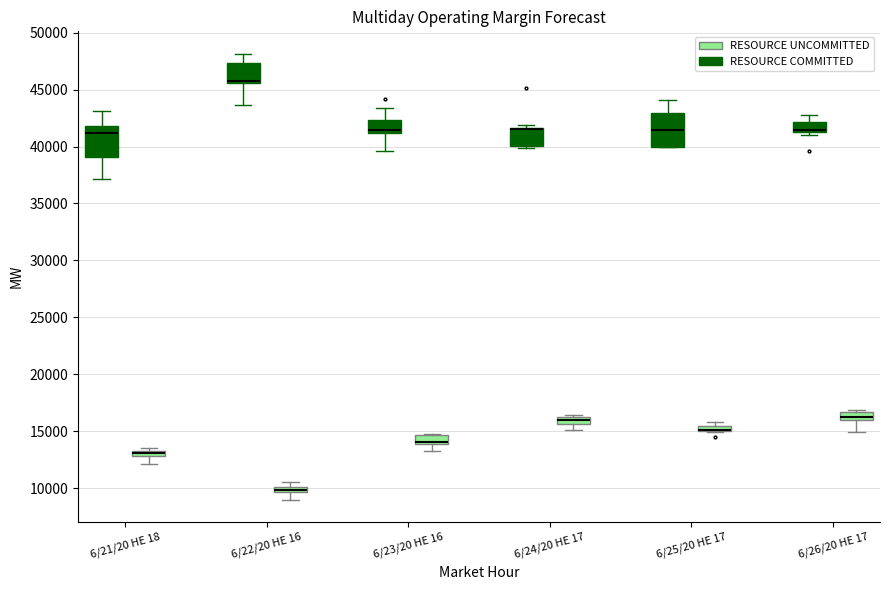

Where does the lower whisker of the box for 6/26/20 HE 17 (RESOURCE UNCOMMITTED) end on the y-axis? The values are not printed on the chart, so give them approximately, as read against the axis.

15000